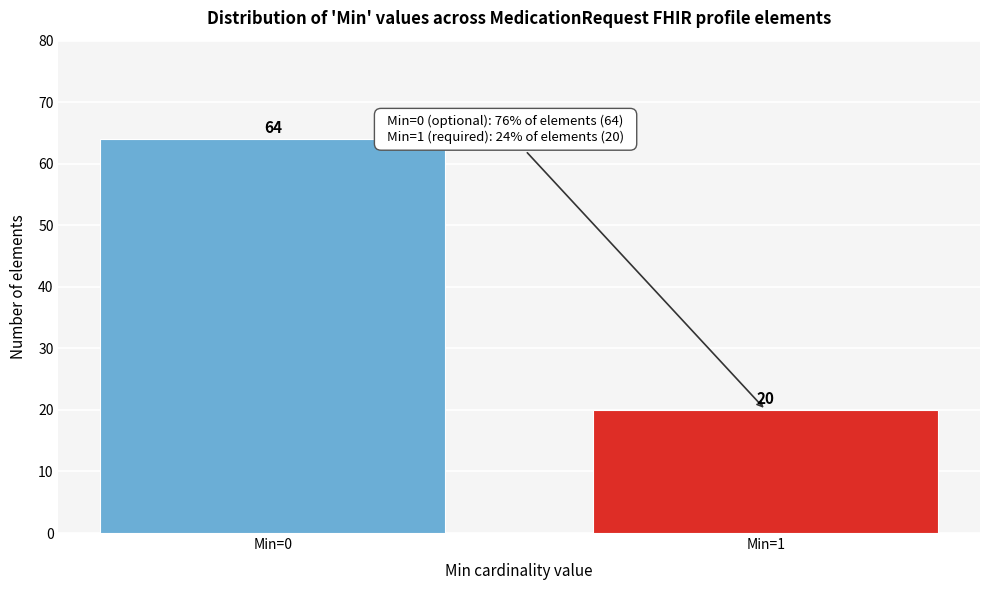

Reading right to left, list all the values displayed in this chart.

20	64